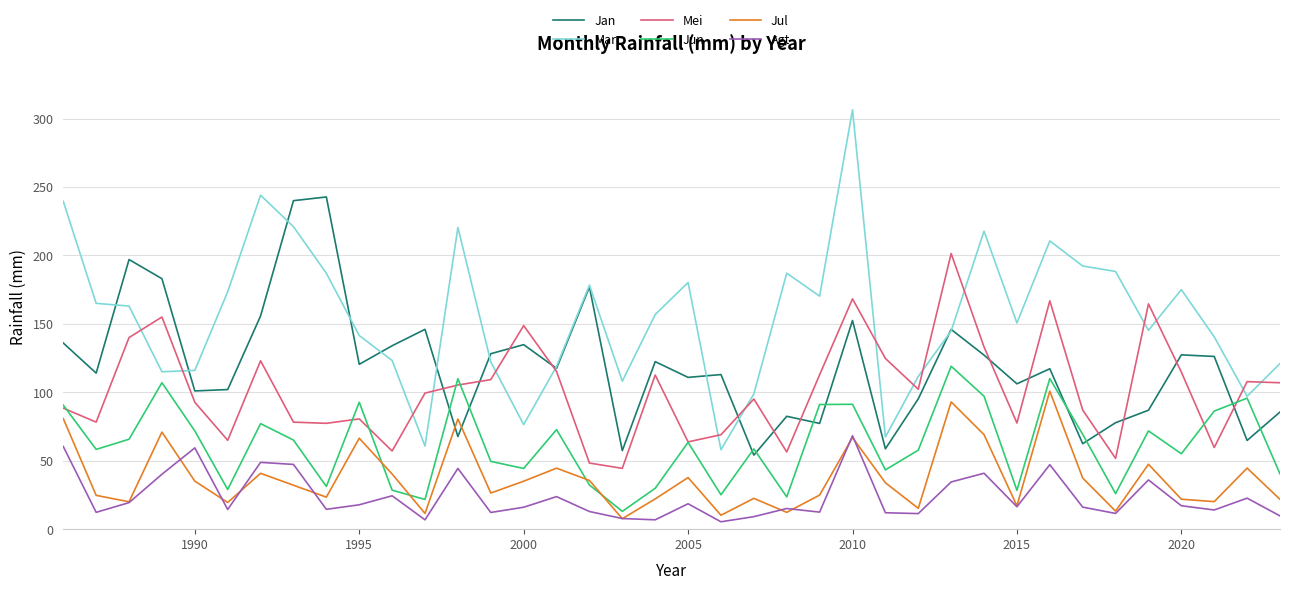

Which series has the largest total across all categories?

Mar